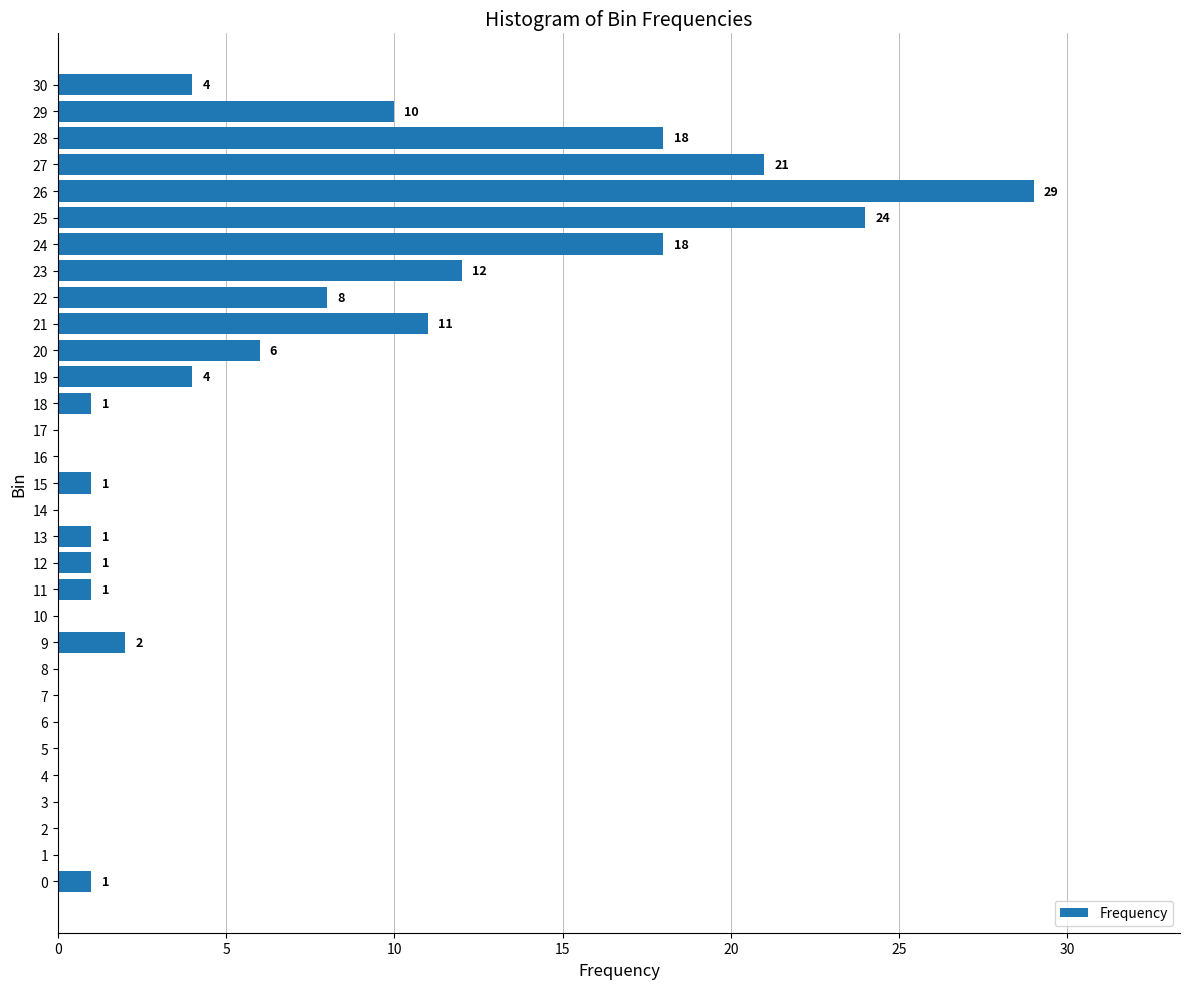

At which category does the chart reach its peak across all series?

26